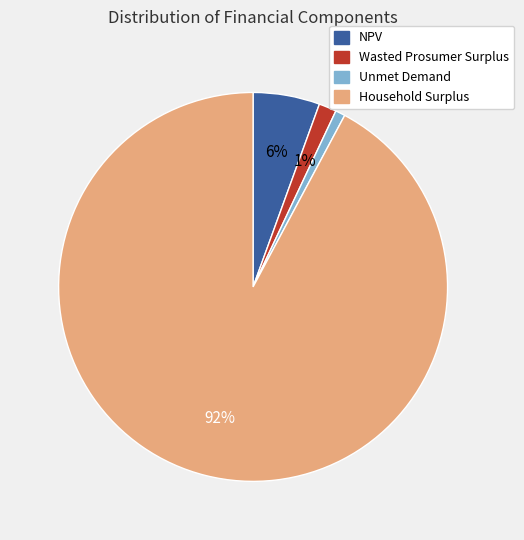

Which category has the biggest portion of the pie?

Household Surplus